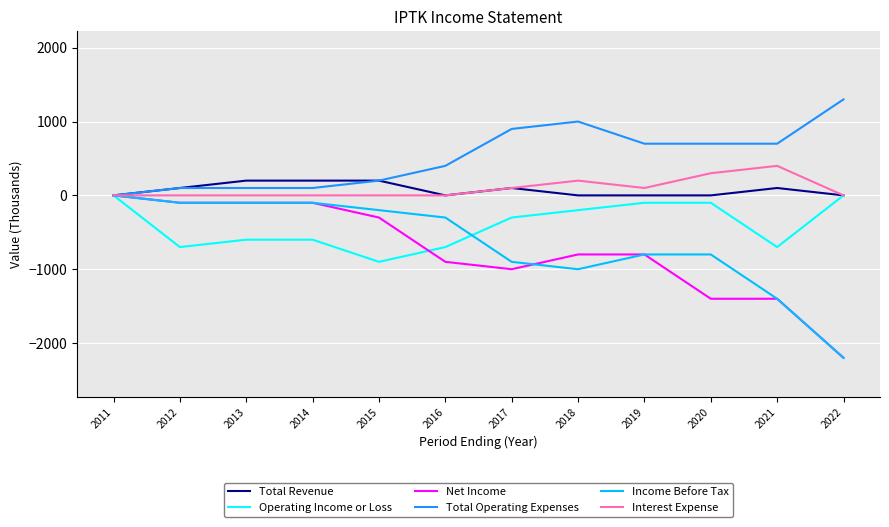

Which series has the largest total across all categories?

Total Operating Expenses